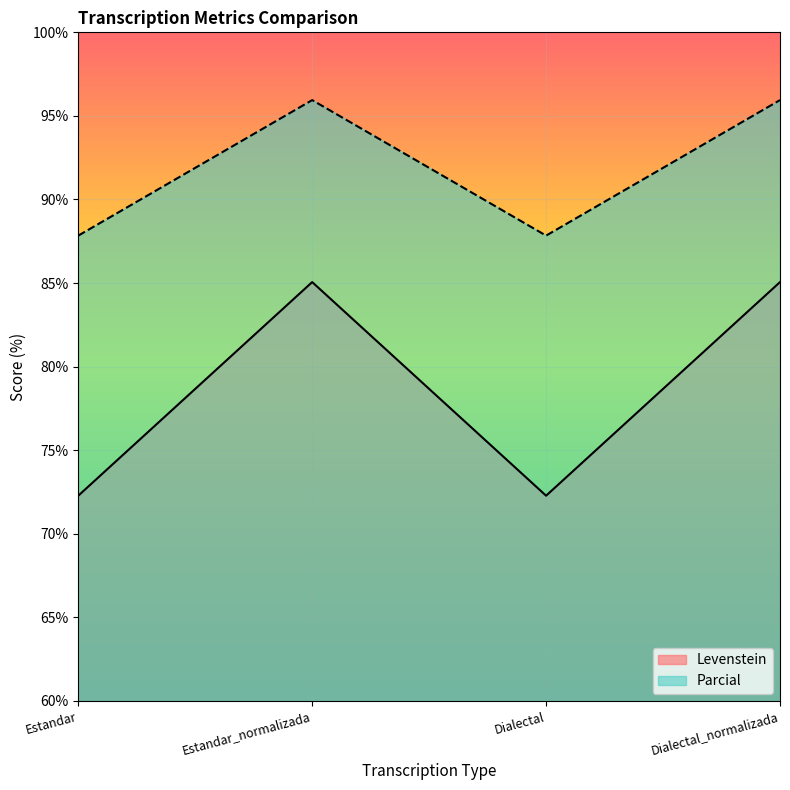

Between Dialectal_normalizada and Estandar, which is larger?

Dialectal_normalizada